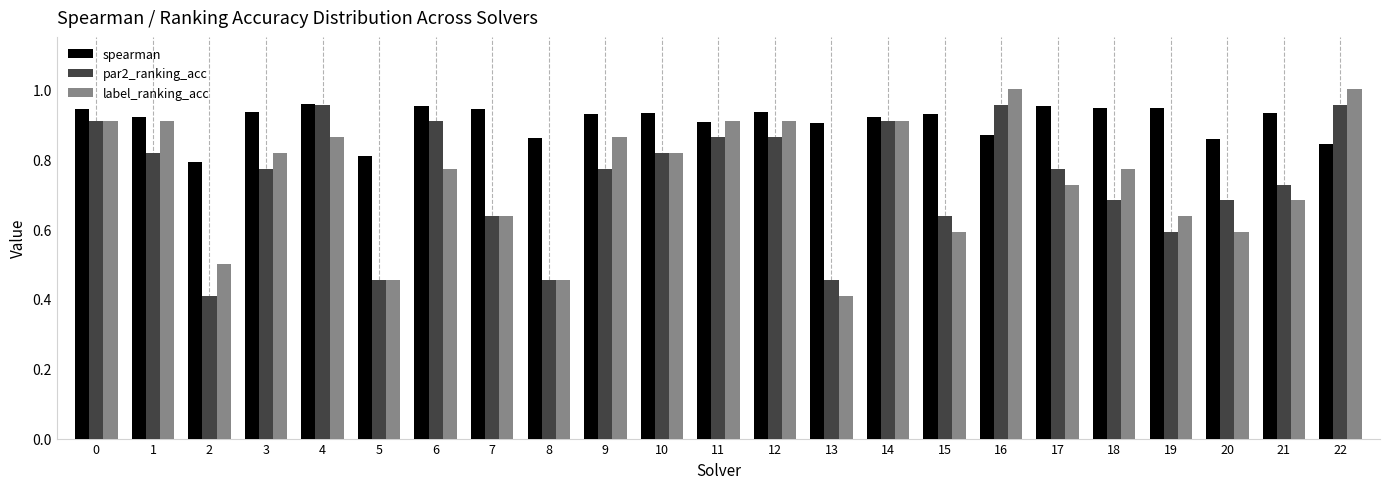

At which label is label_ranking_acc closest to 0?

13